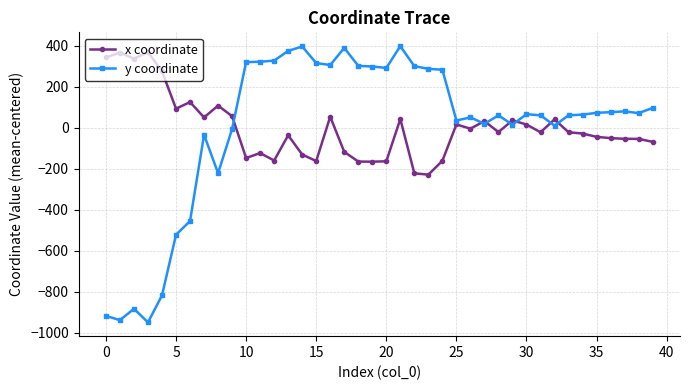

How many data points in y coordinate are above 71?

20